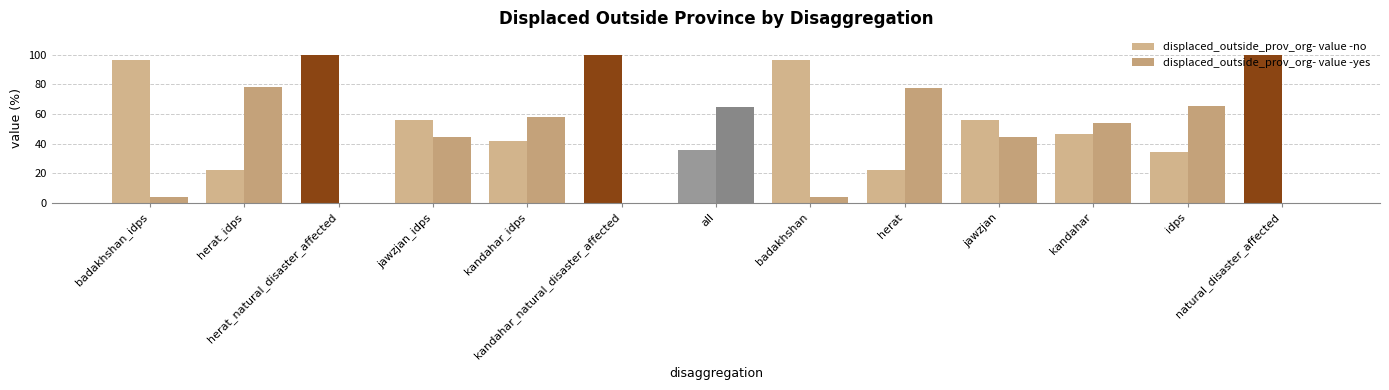

At how many categories does at least one series exceed 70?

7